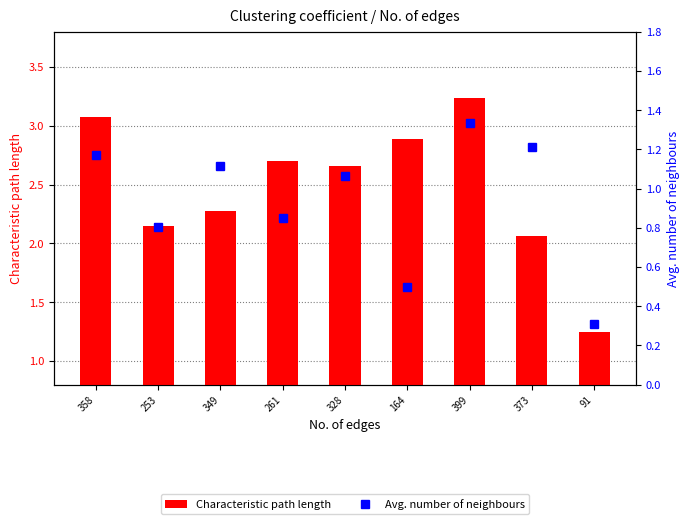

Rank the series by their average value, from highest to lowest.

Characteristic path length, Avg. number of neighbours